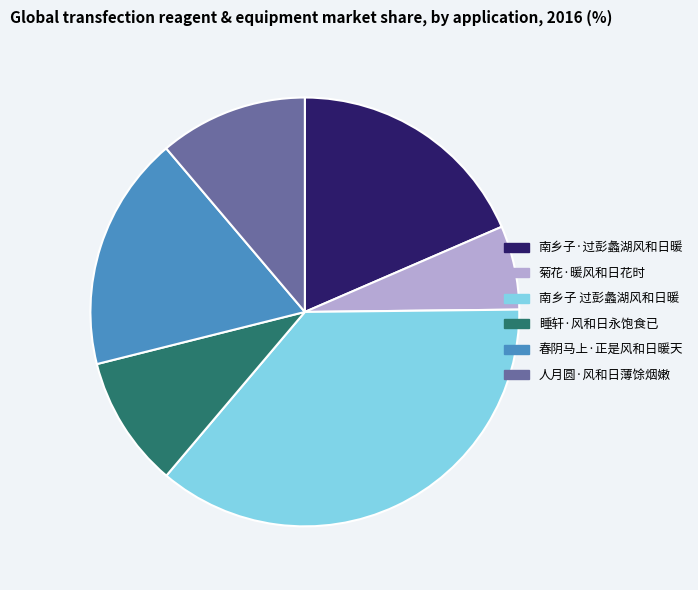

Is 人月圆·风和日薄馀烟嫩 the majority of the pie?

No